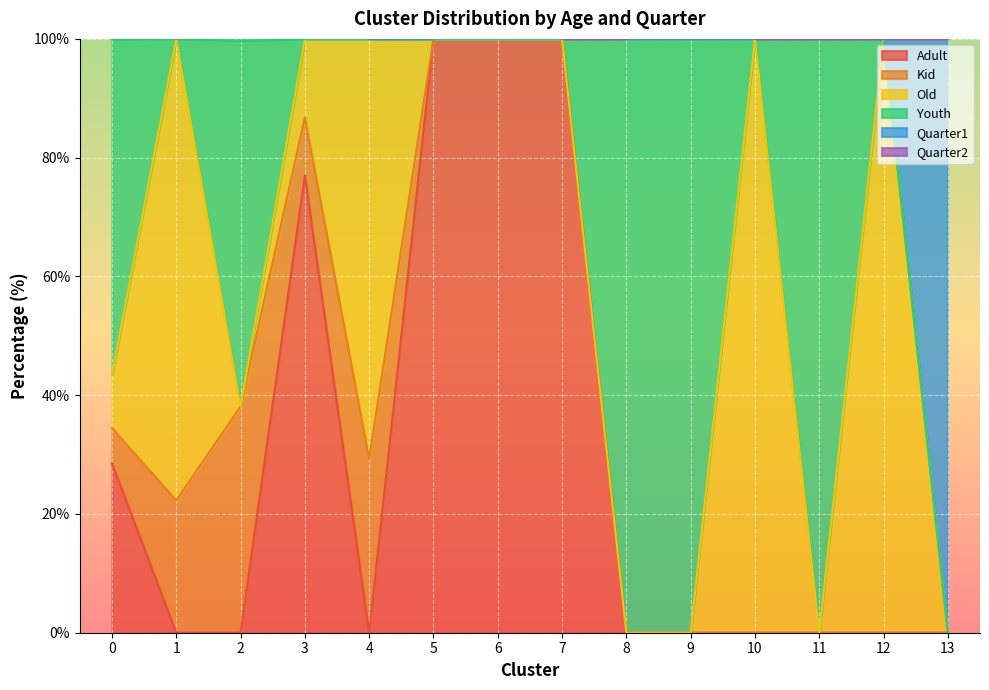

How many intersections are there between Quarter1 and Old?

4